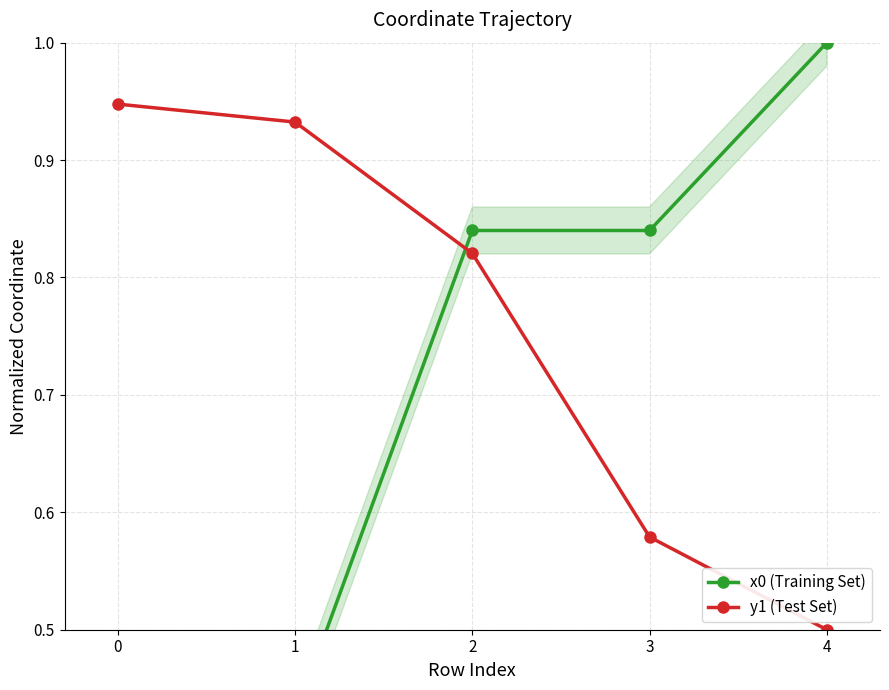

Which series has the largest total across all categories?

y1 (Test Set)